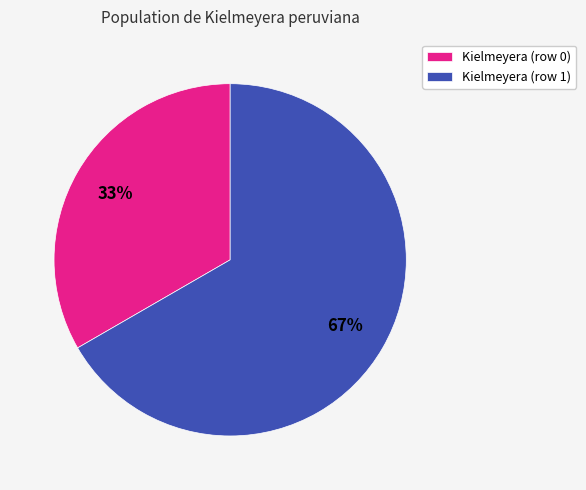

Is there any slice that represents more than half of the pie?

Yes